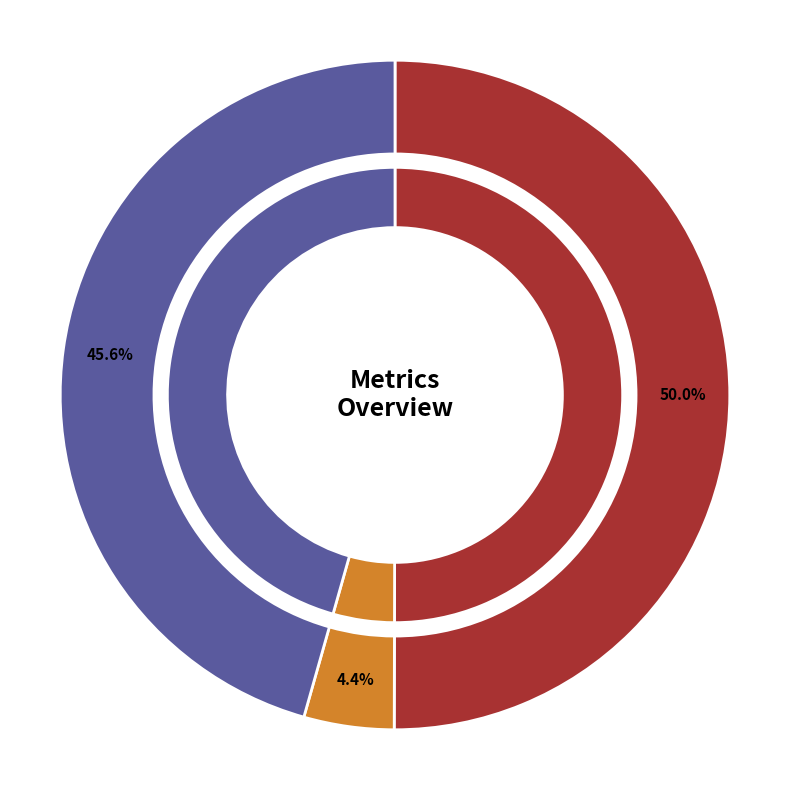

Which category accounts for the majority?

MAPE